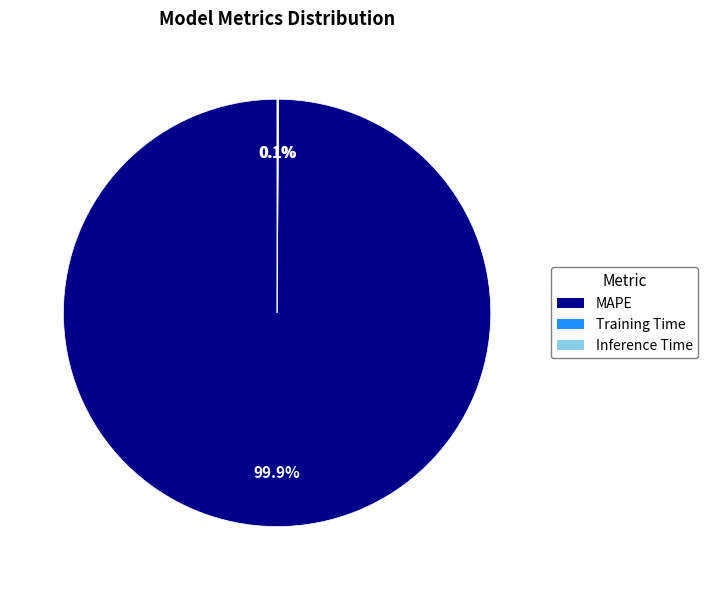

Which category has the biggest portion of the pie?

MAPE